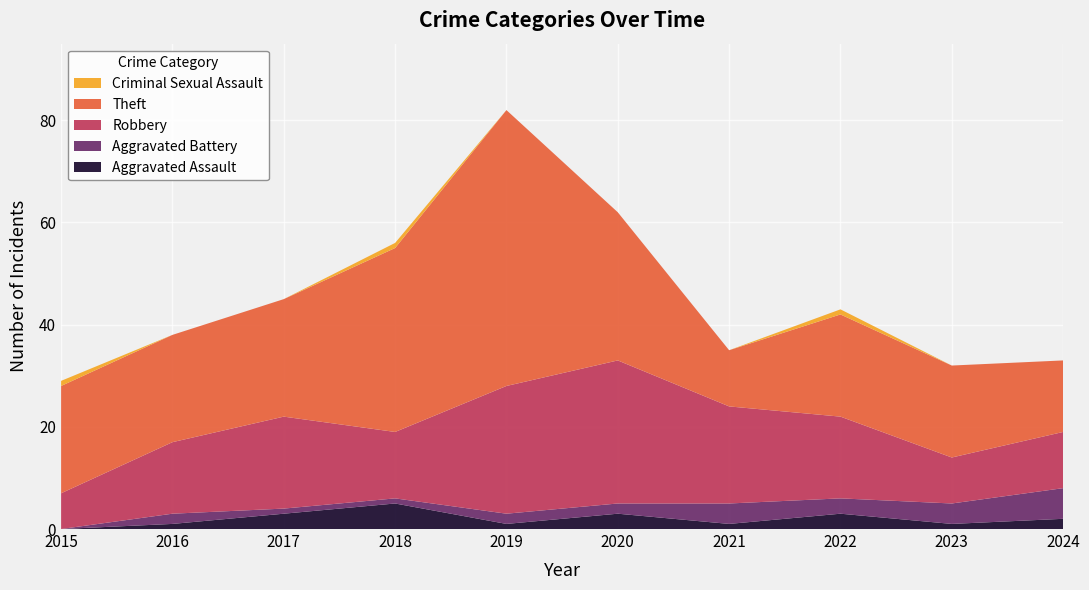

Reading right to left, transcribe all the data shown in this chart.

Aggravated Assault: 2	1	3	1	3	1	5	3	1	0
Aggravated Battery: 6	4	3	4	2	2	1	1	2	0
Robbery: 11	9	16	19	28	25	13	18	14	7
Theft: 14	18	20	11	29	54	36	23	21	21
Criminal Sexual Assault: 0	0	1	0	0	0	1	0	0	1